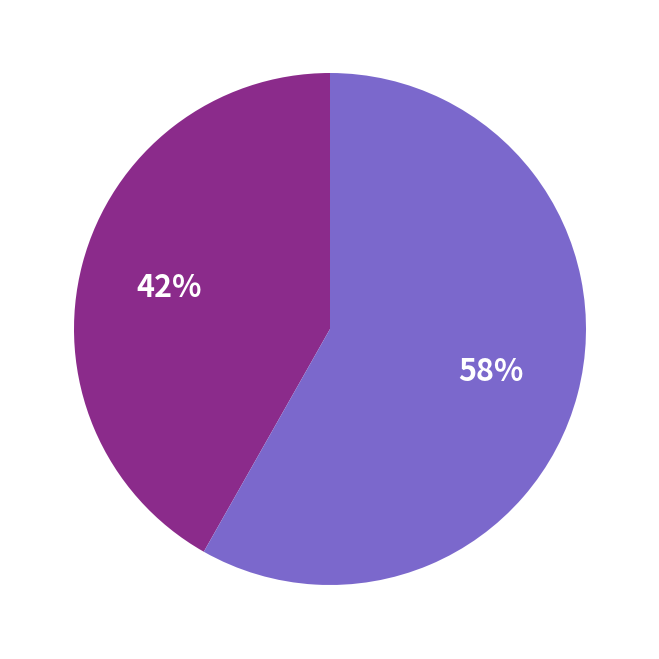

To the nearest percent, what is the average slice percentage?

50%